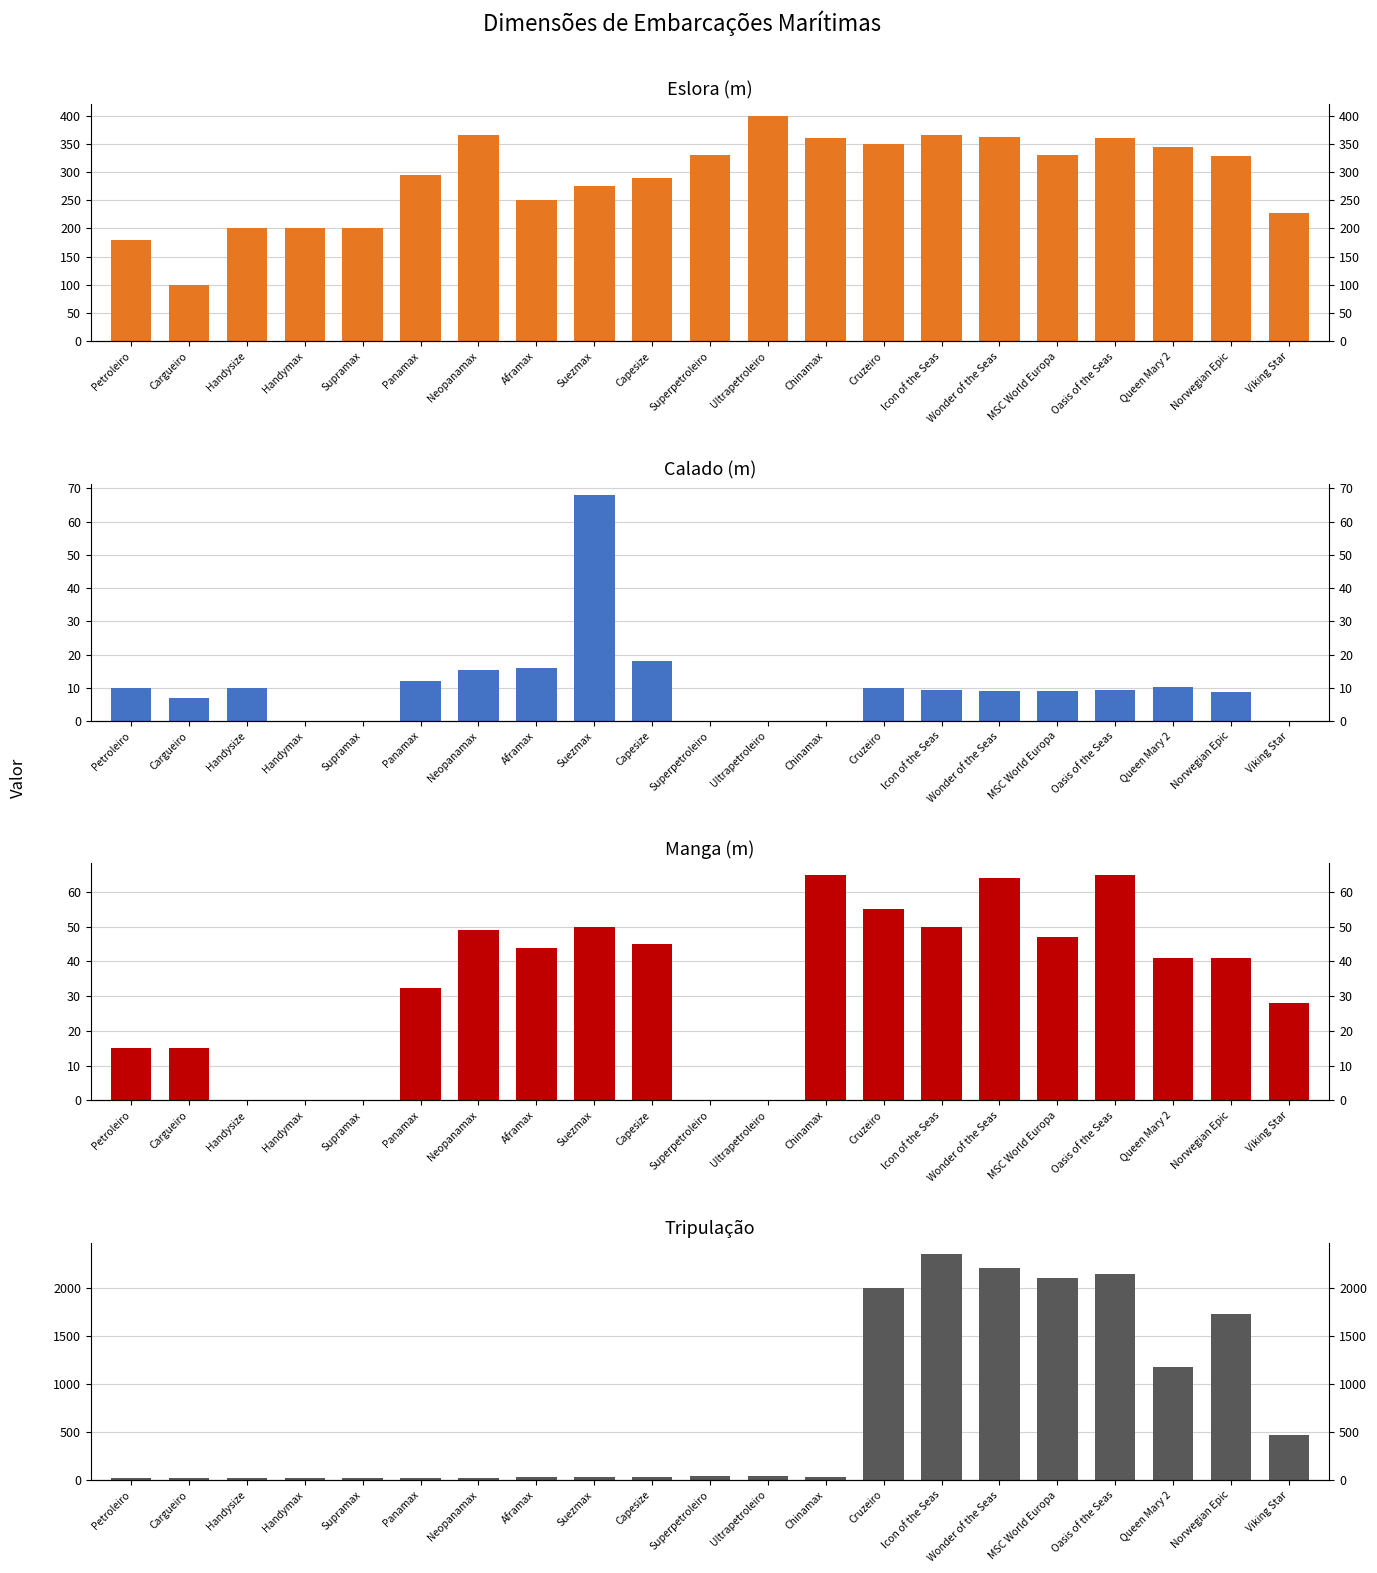

What is the difference between the maximum and minimum values in the eslora series?

300.0